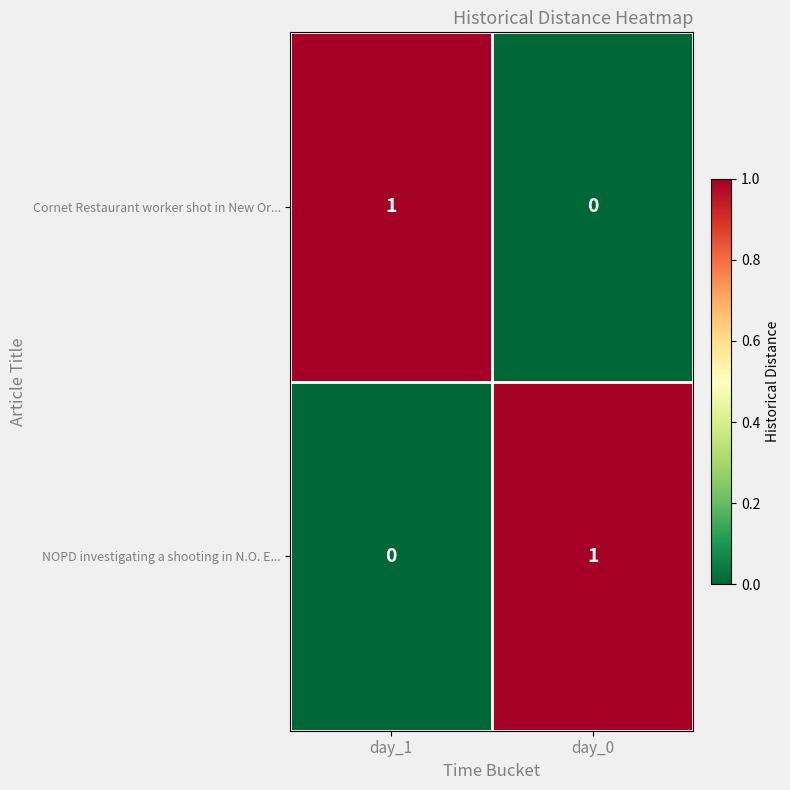

At which label does NOPD investigating a shooting in N.O. E... reach its peak?

day_0